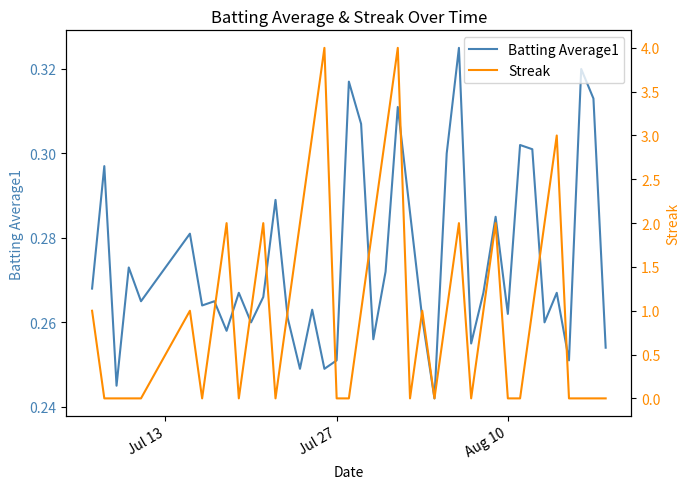

How many positive values does the Streak series have?

22